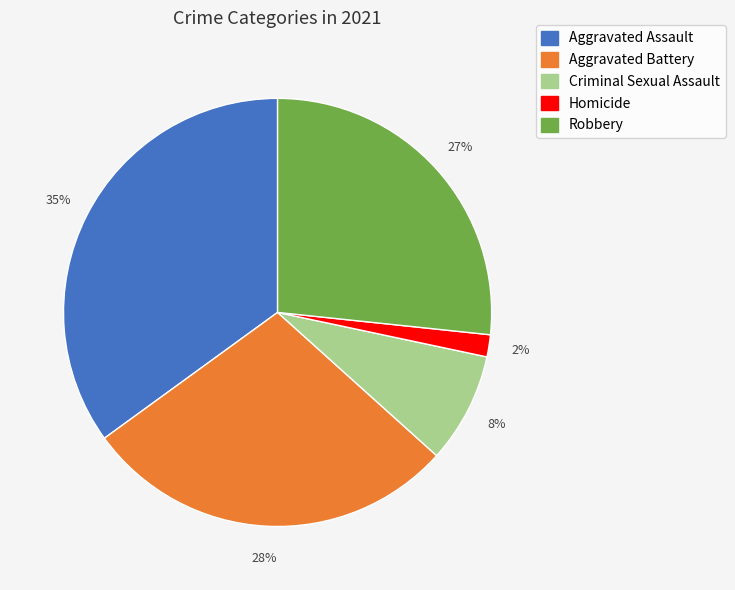

To the nearest percent, what portion does Homicide represent?

2%